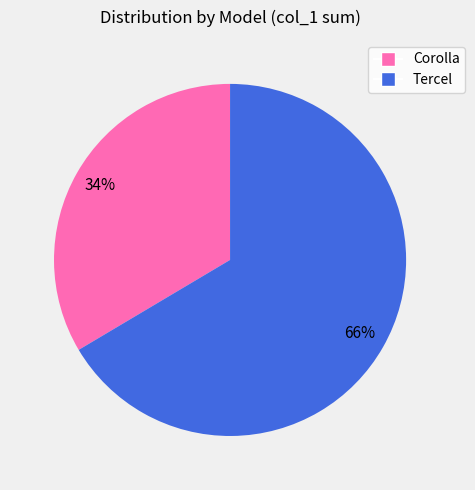

To the nearest percent, what is the average slice percentage?

50%